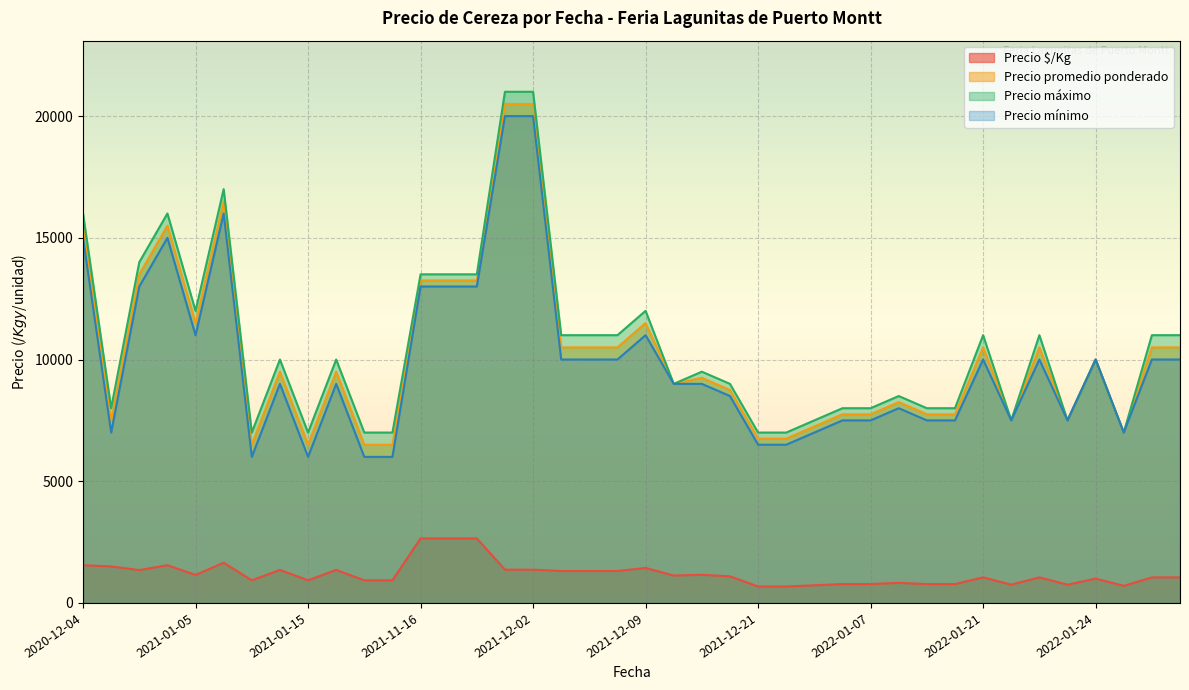

What is the sum of all Precio $/Kg values?

48013